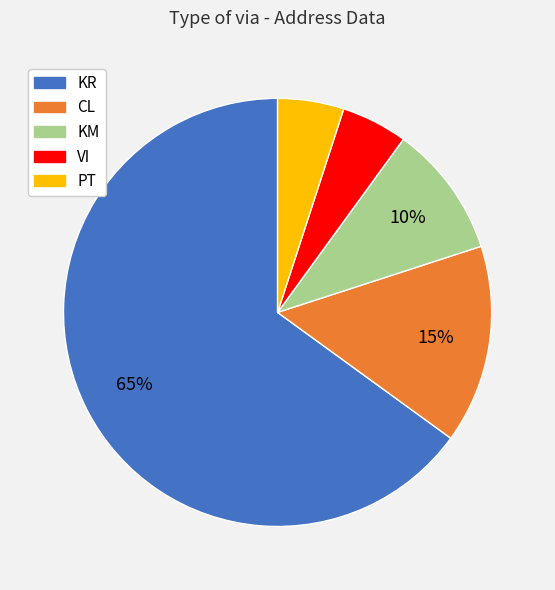

Which has a higher value, KR or CL?

KR